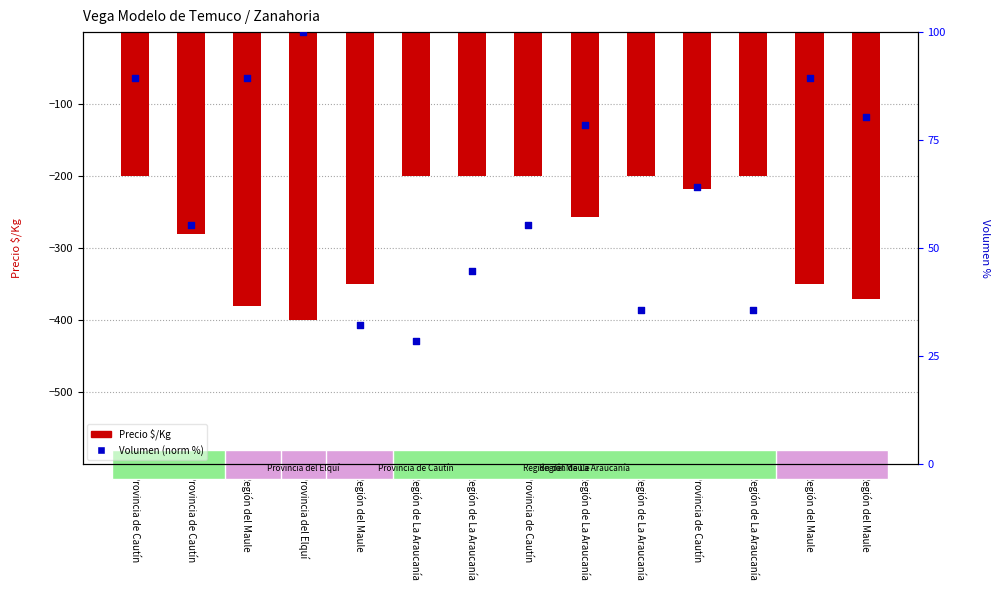

At how many categories does at least one series exceed -259?

14